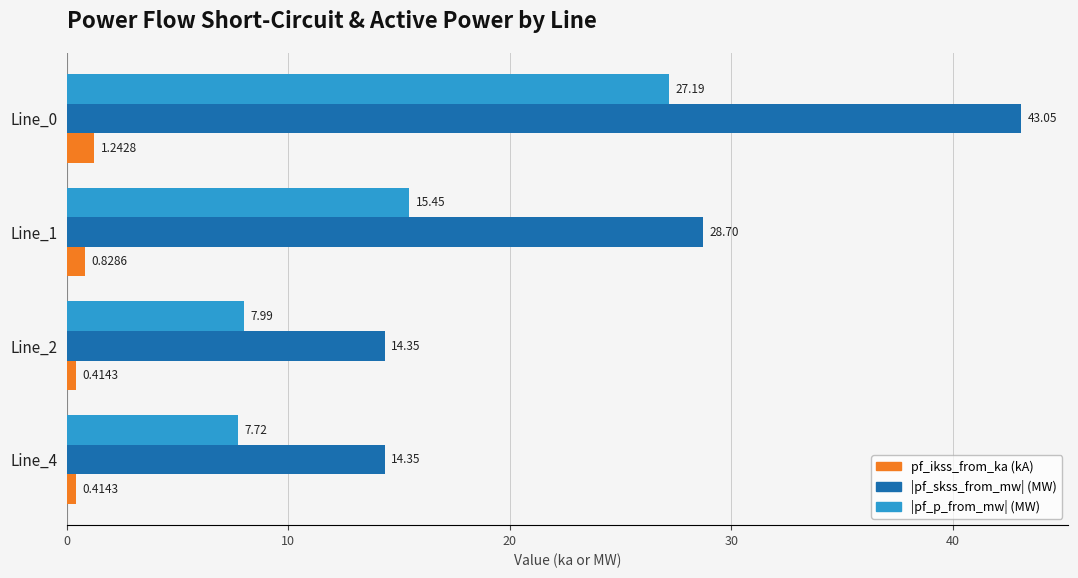

What is the total value across all series at Line_2?

22.8